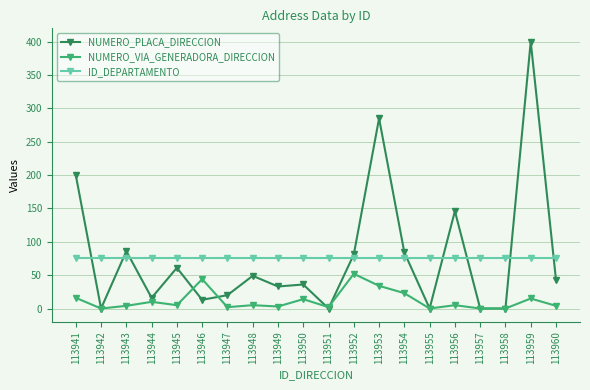

List the series in order of their peak value, highest first.

NUMERO_PLACA_DIRECCION, ID_DEPARTAMENTO, NUMERO_VIA_GENERADORA_DIRECCION